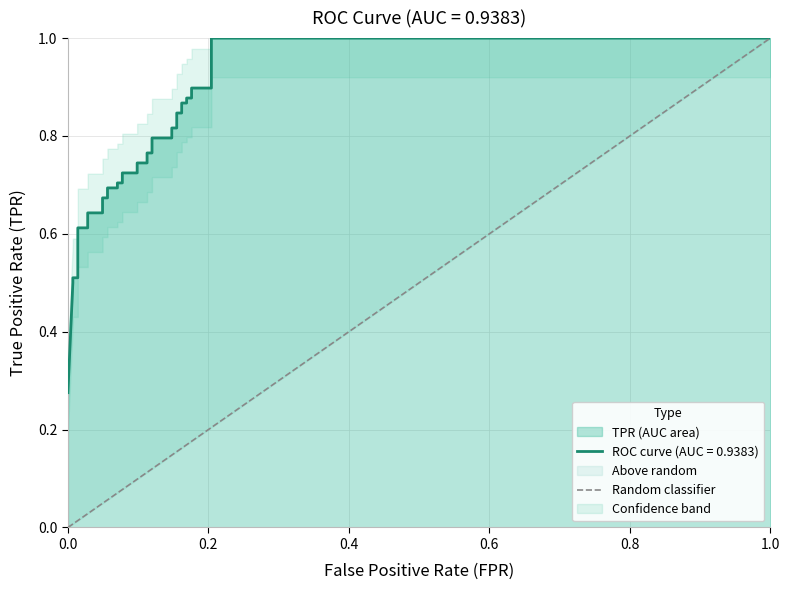

True or false: the data shows 1 at 0.2.

False